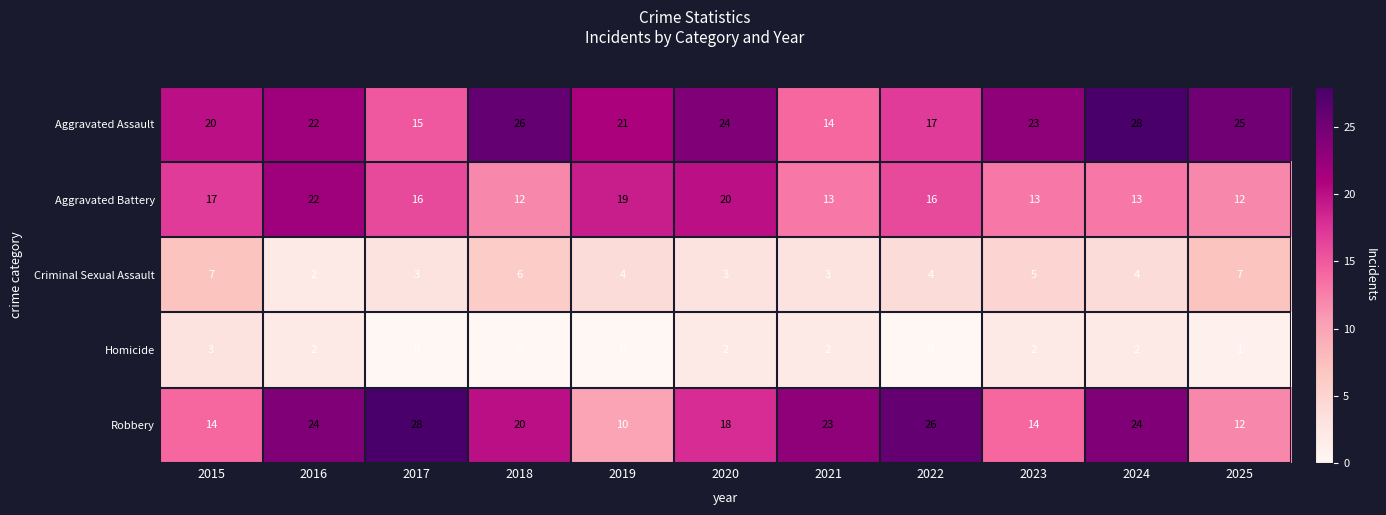

Is it true that Homicide equals -1 at 2019?

False